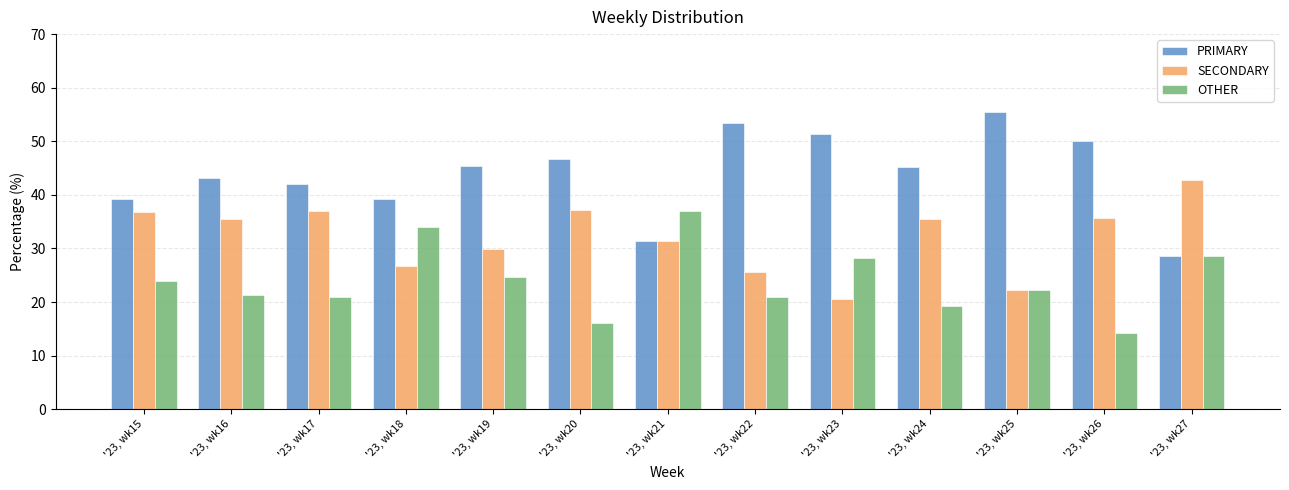

Which category has the highest value in the OTHER series?

'23, wk21